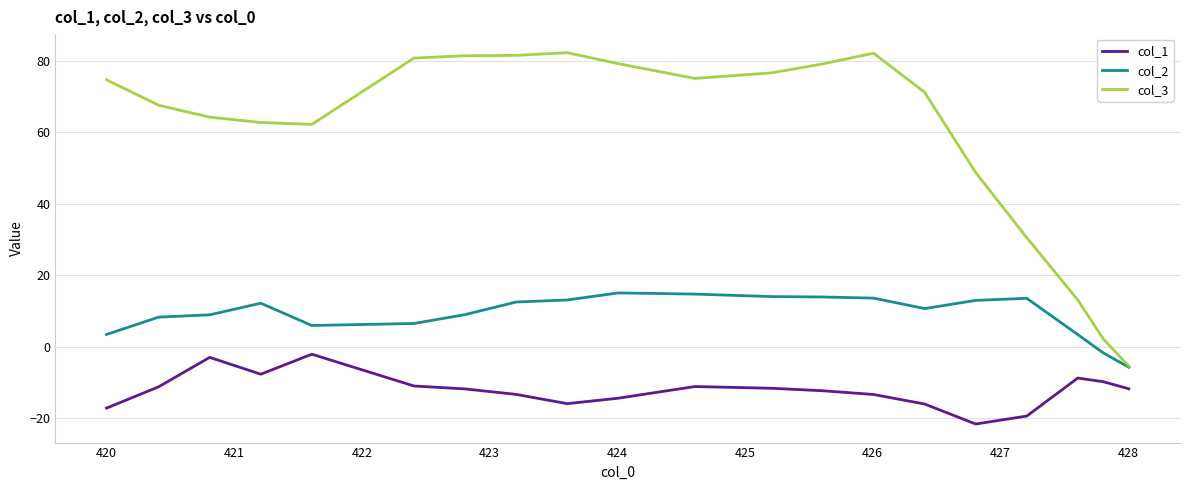

What is the highest value of the col_3 series?

82.2